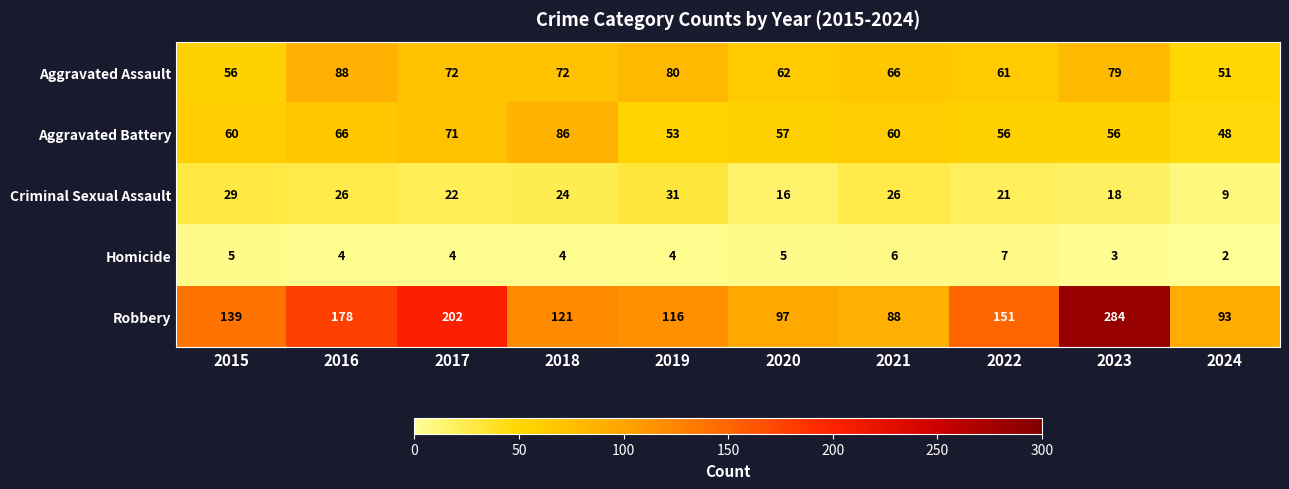

List the series in order of their peak value, highest first.

Robbery, Aggravated Assault, Aggravated Battery, Criminal Sexual Assault, Homicide